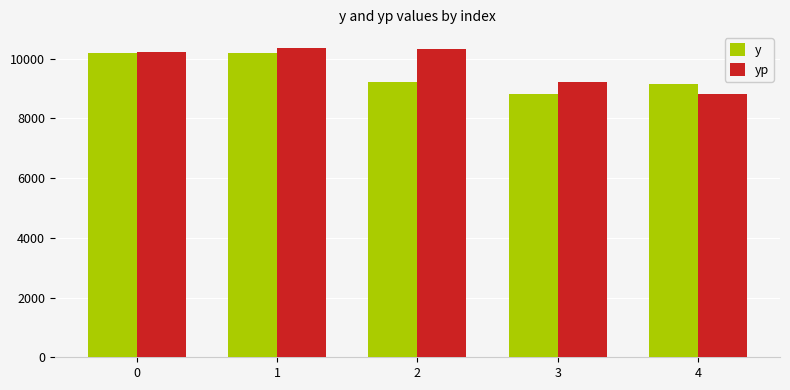

What is the difference between the y values at 1 and 2?

960.0